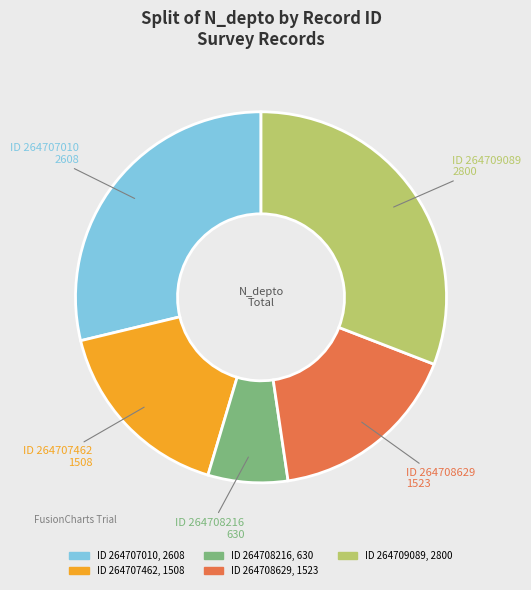

Does any single category account for the majority?

No